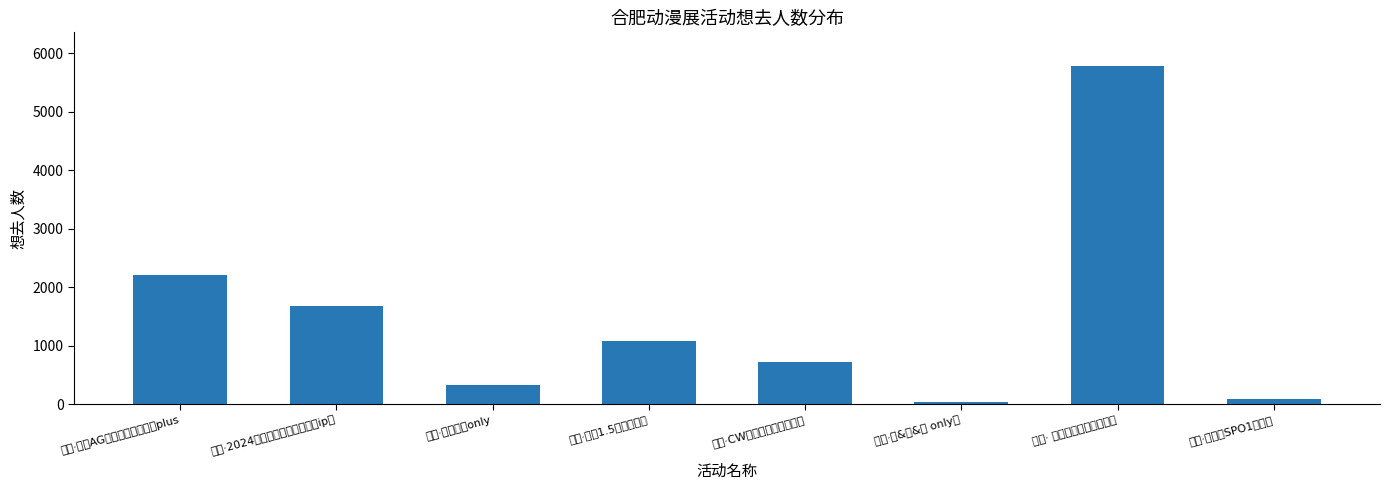

The chart shows a value of 3533 at 合肥· 第二届漫画城市动漫展. True or false?

False